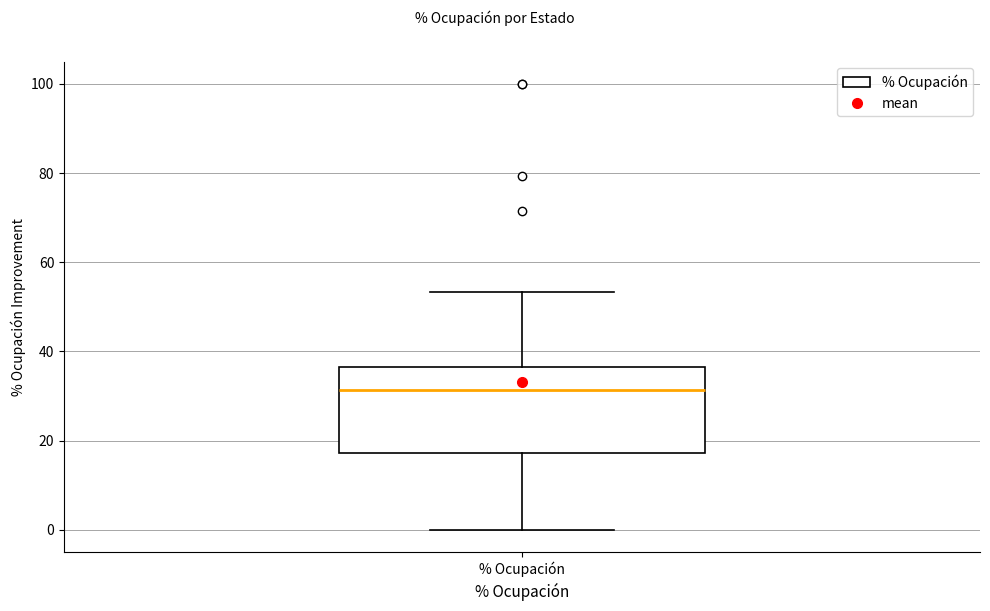

Transcribe this box plot: give where the median line is, the range the box spans, and where the two whiskers end, as read against the y-axis. The values are not printed on the chart, so give them approximately, as read against the axis.

median 32, box 18 to 36, whiskers 0 to 54